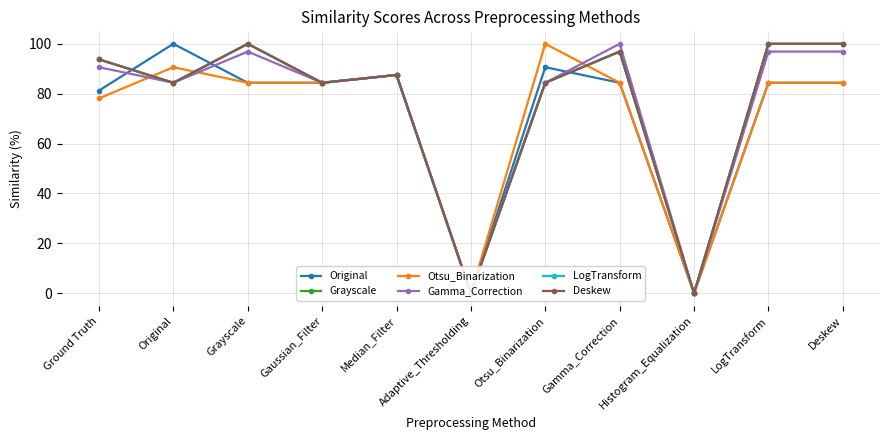

What is the difference between the Gamma_Correction values at LogTransform and Adaptive_Thresholding?

96.9